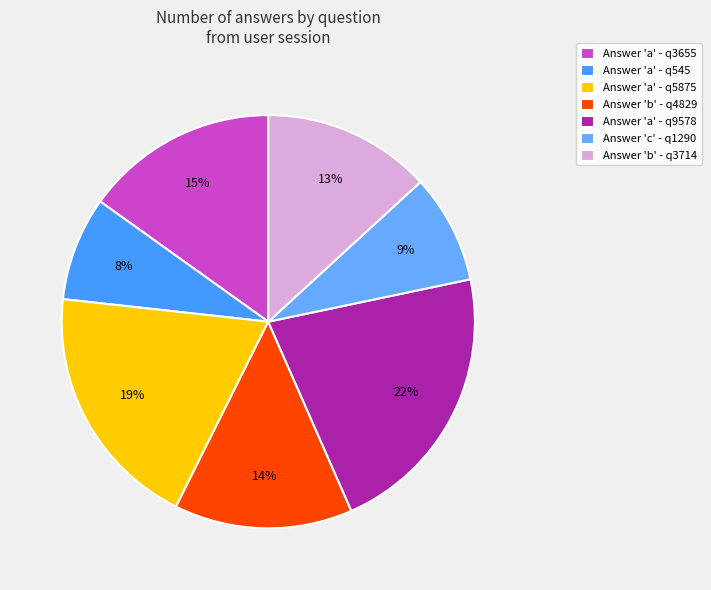

How many segments does this pie chart have?

7